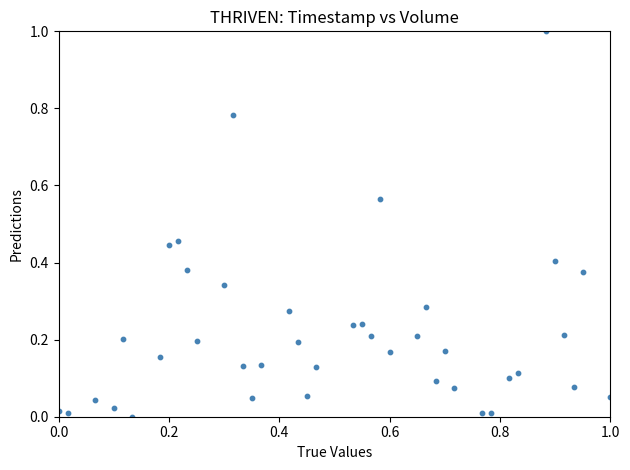

What is the range of Y values (max minus min)?

1.0